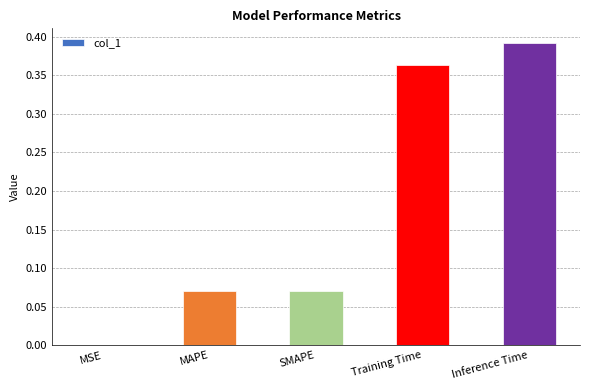

Is it true that the value at MSE is 0.0?

True